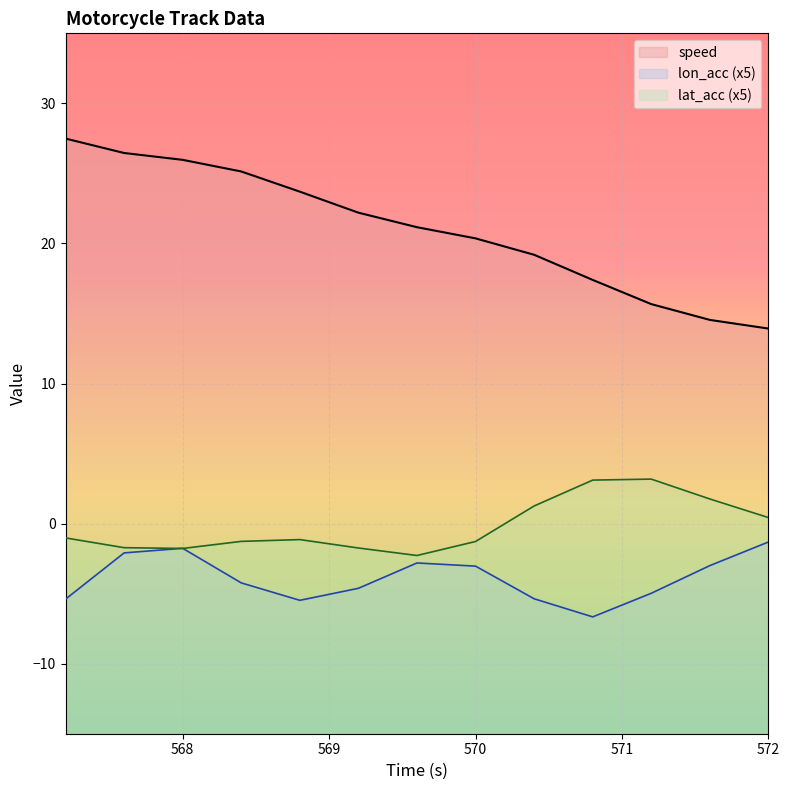

What is the sum of all speed values?

273.2